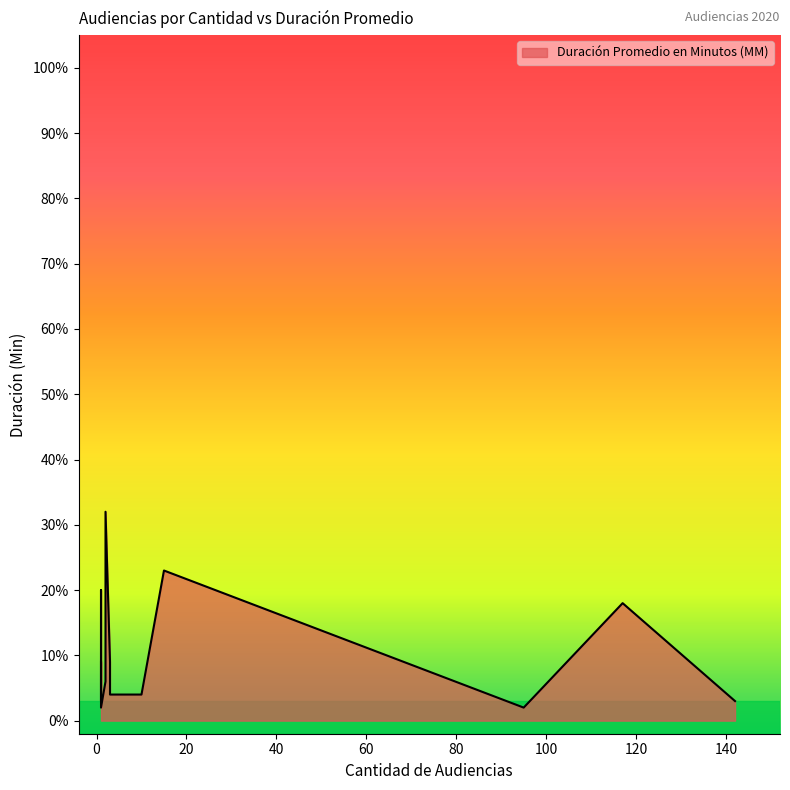

At which category does the data reach its first local valley?

1